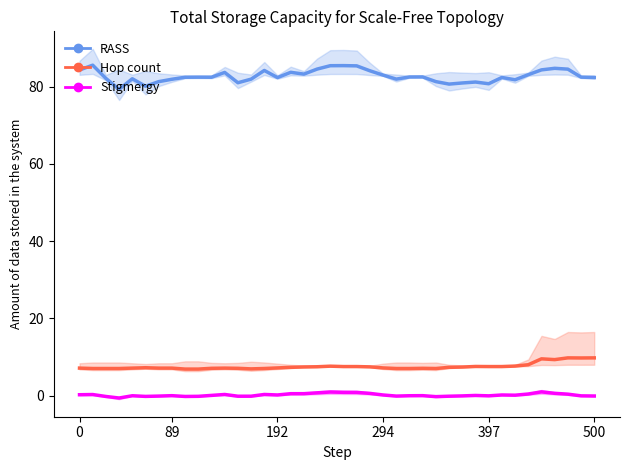

True or false: close2 and spread cross at least once.

False